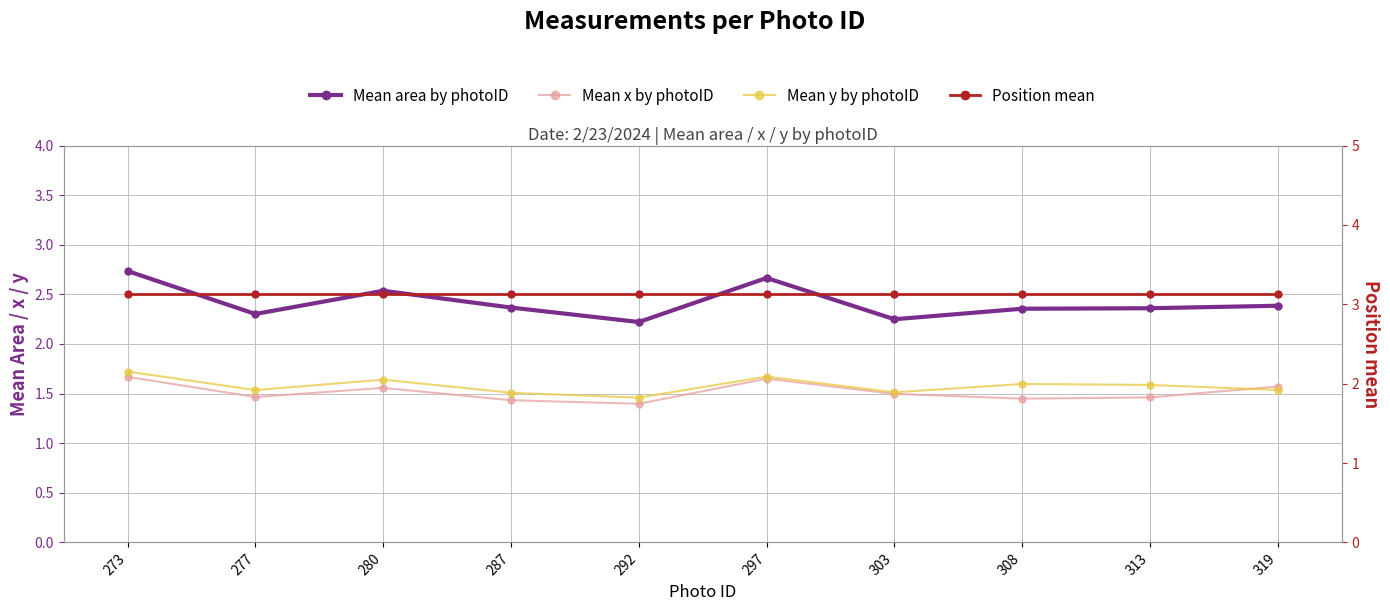

Which category has the highest value across all series?

273